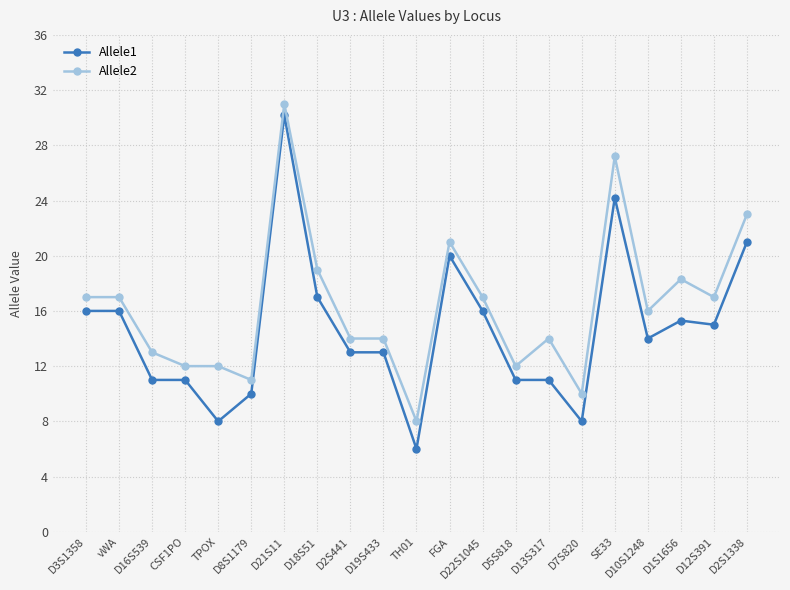

True or false: Allele1 has more than 2 points higher than both neighbors.

True